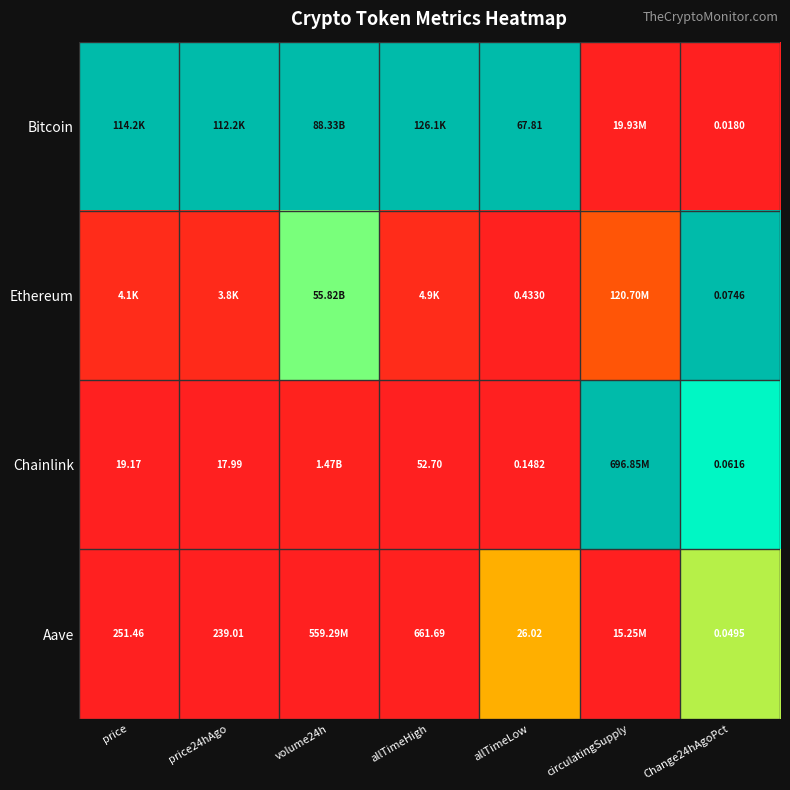

Is the value of Ethereum at Change24hAgoPct greater than the value of Aave at allTimeLow?

No